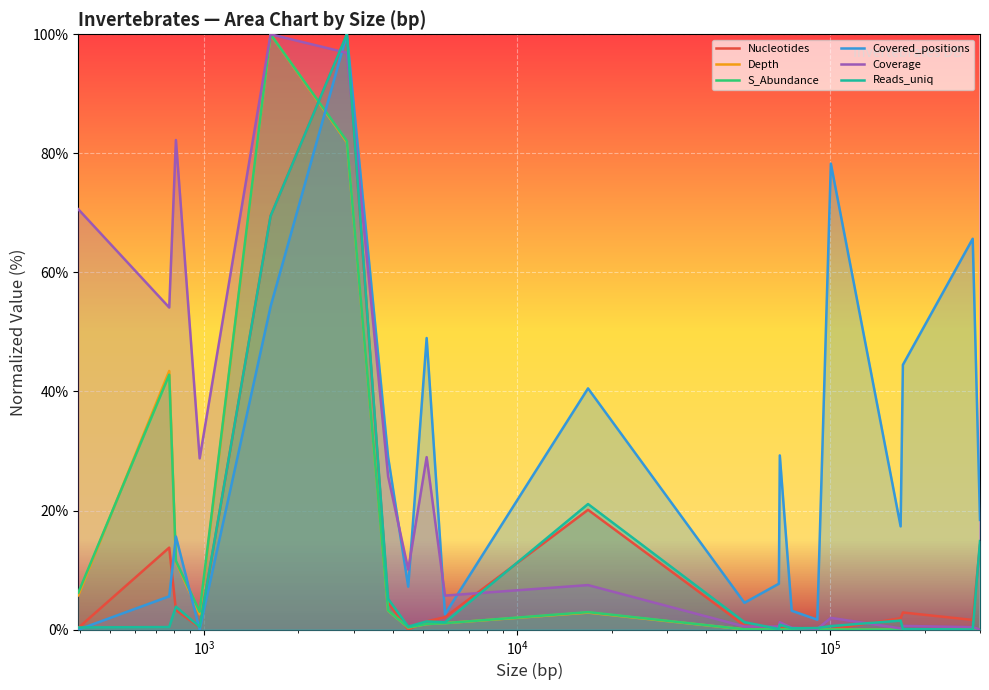

How many categories are shown in the chart?

21